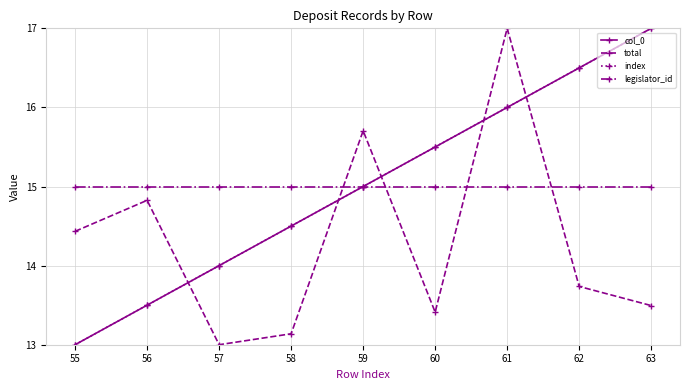

How many lines are shown in the chart?

4